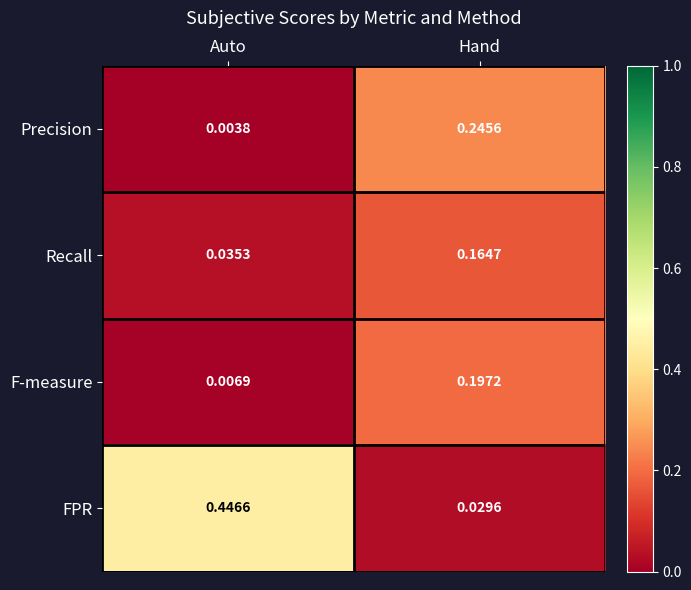

Which series has the widest spread of values?

FPR